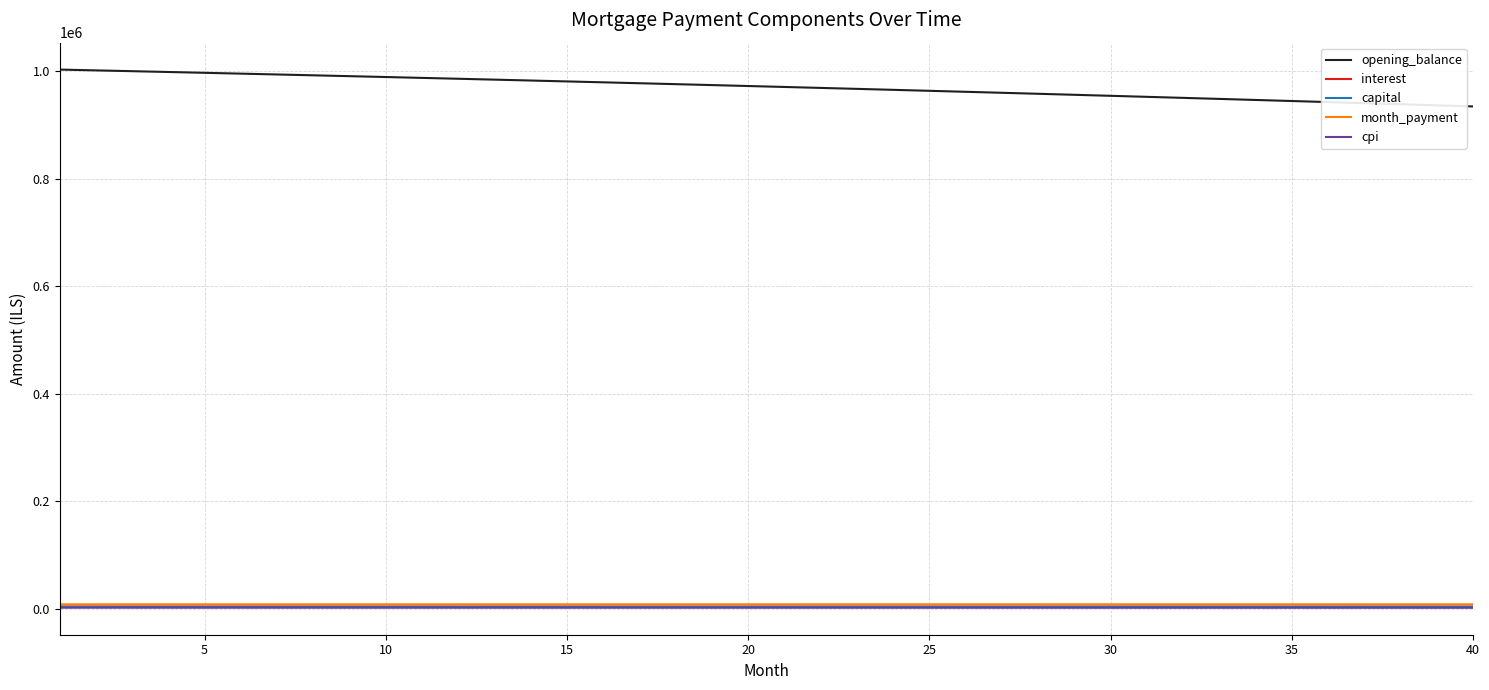

What is the sum of all capital values?

167135.8